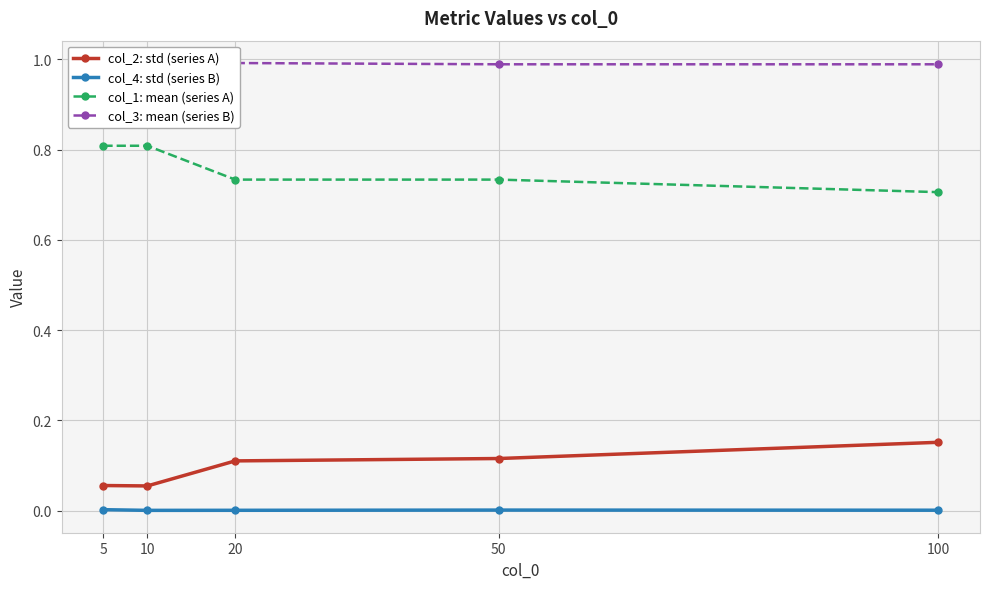

Count the number of categories in the chart.

5